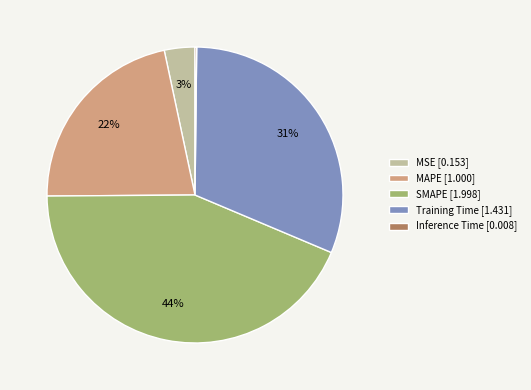

Is there any slice that represents more than half of the pie?

No